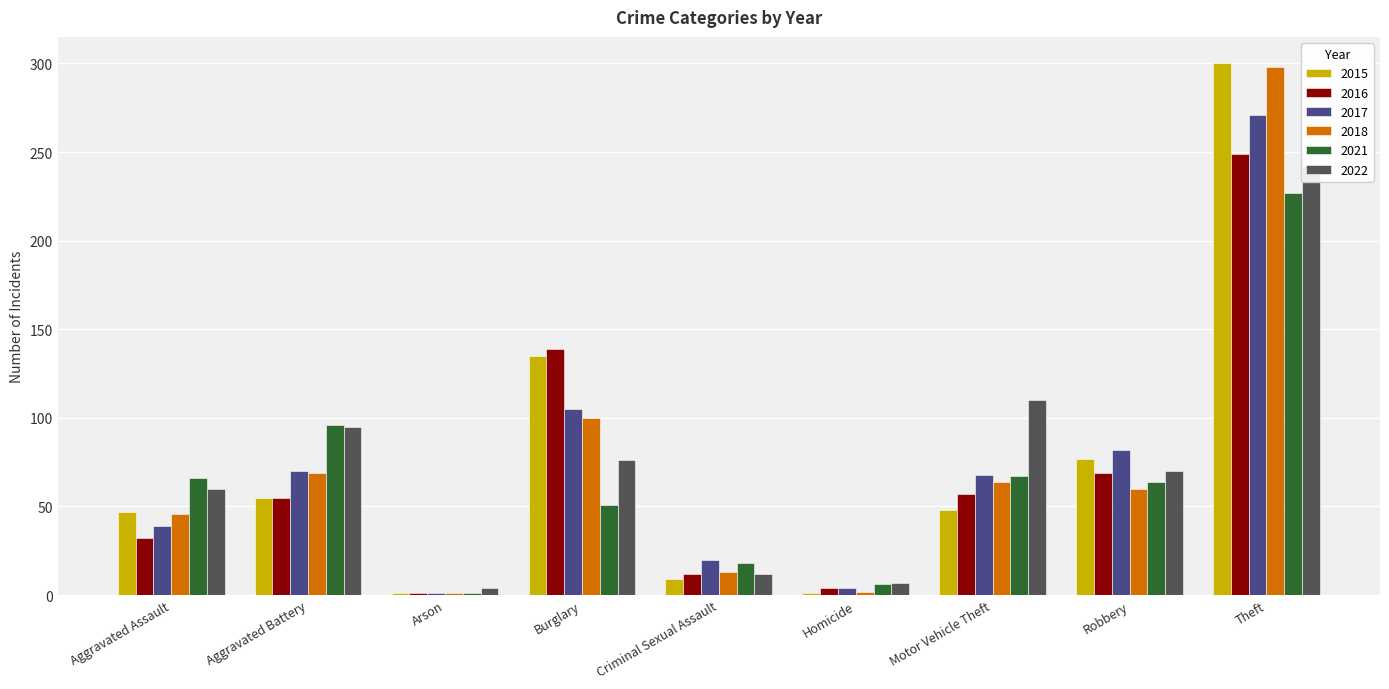

At which label is 2016 closest to 125?

Burglary